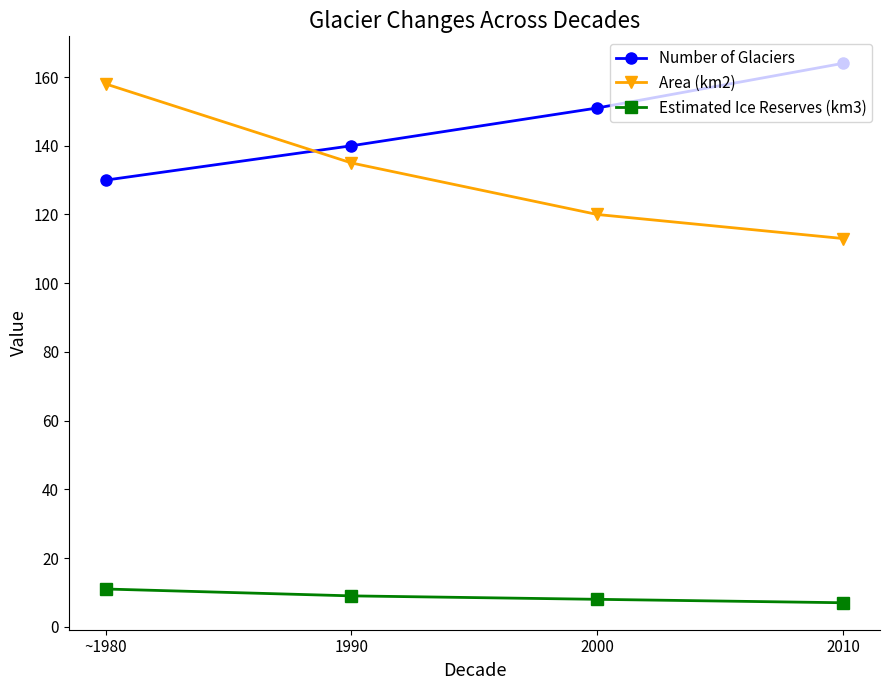

Reading right to left, extract all data points from this chart.

Number of Glaciers: 2010=164	2000=151	1990=140	~1980=130
Area (km2): 2010=113	2000=120	1990=135	~1980=158
Estimated Ice Reserves (km3): 2010=7	2000=8	1990=9	~1980=11